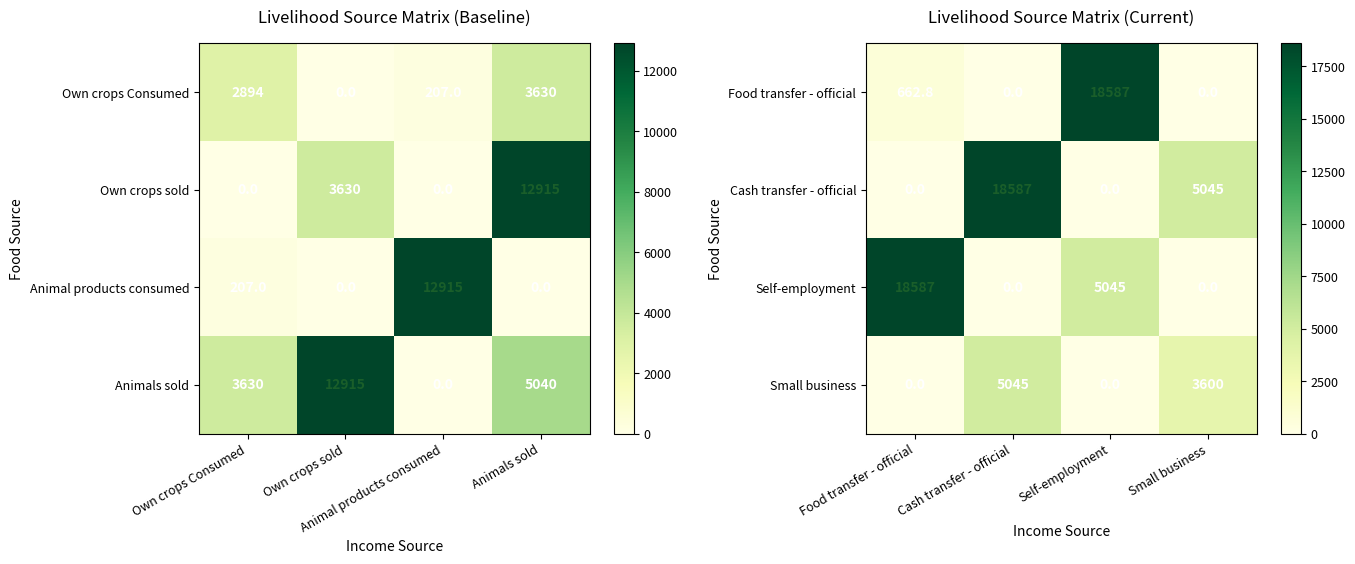

The Food transfer - official series shows 10680.8 at Cash transfer - official. True or false?

False